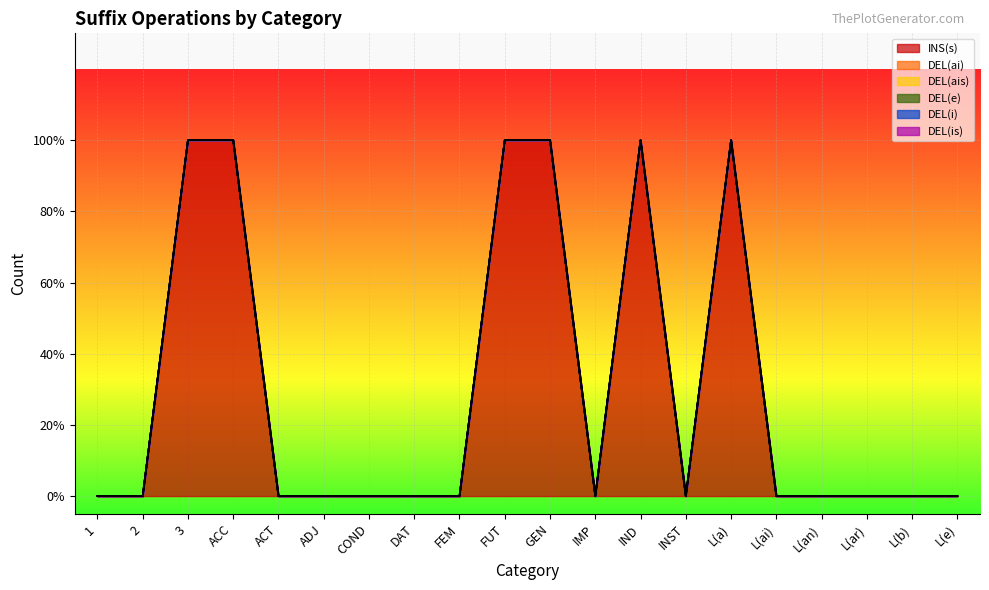

At how many categories does at least one series exceed 0?

6